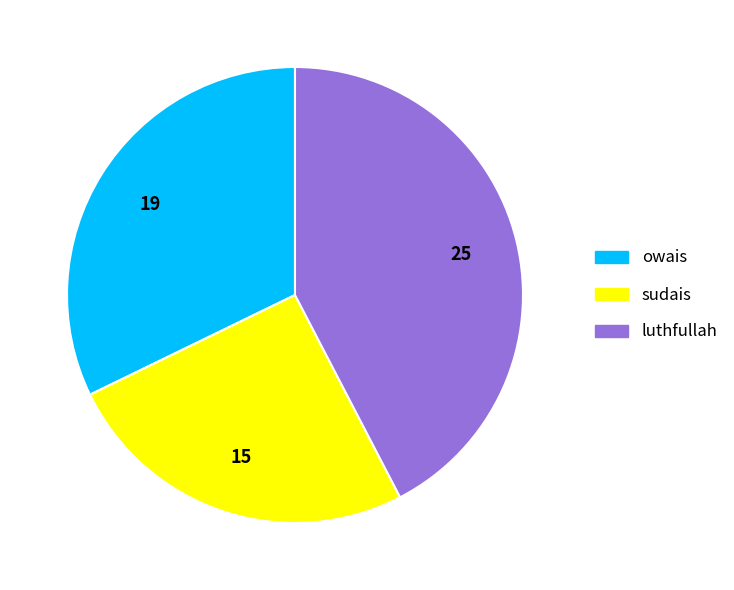

Which category has the smallest portion of the pie?

sudais